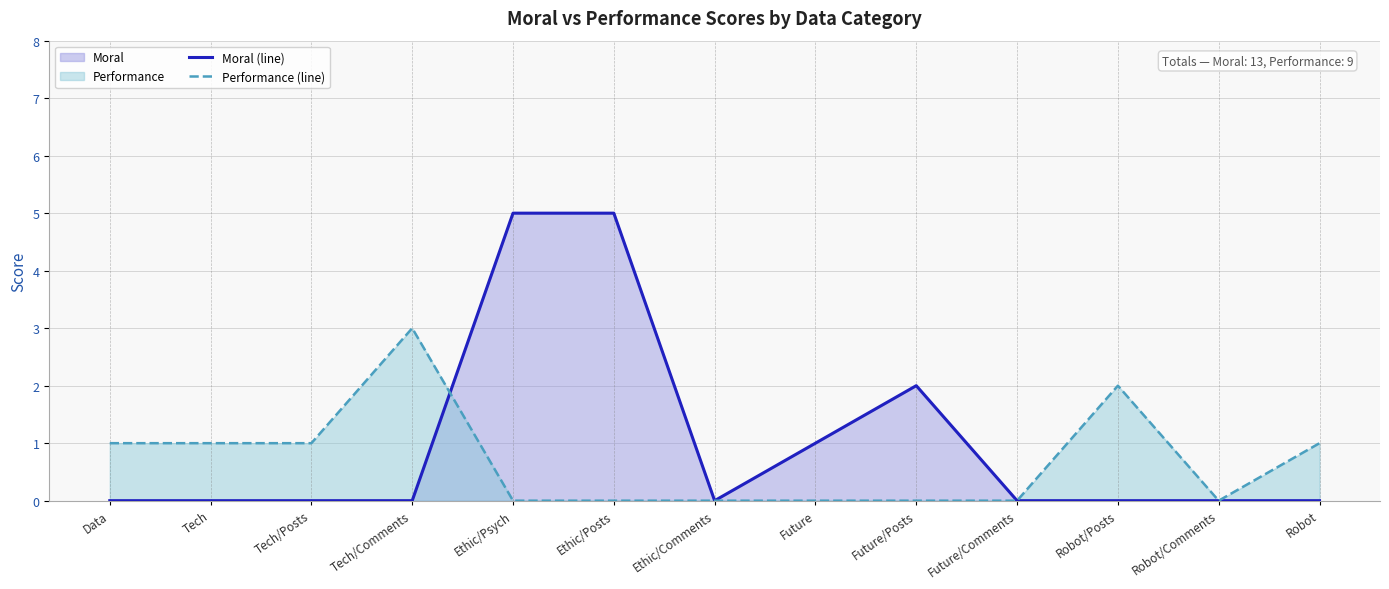

How many lines are shown in the chart?

2